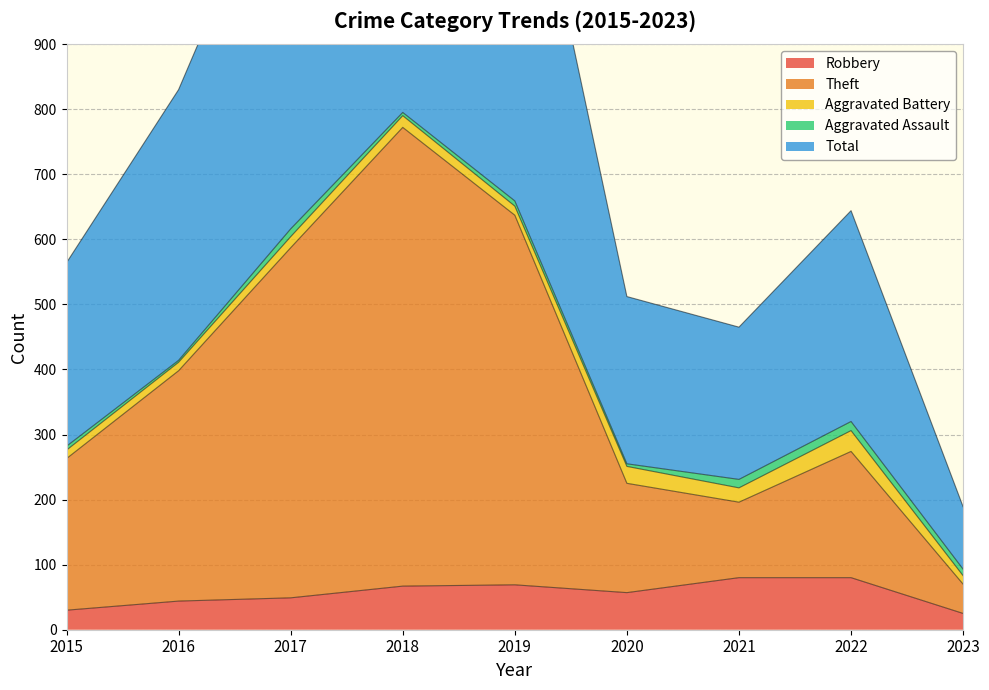

True or false: Total and Theft intersect in this chart.

False